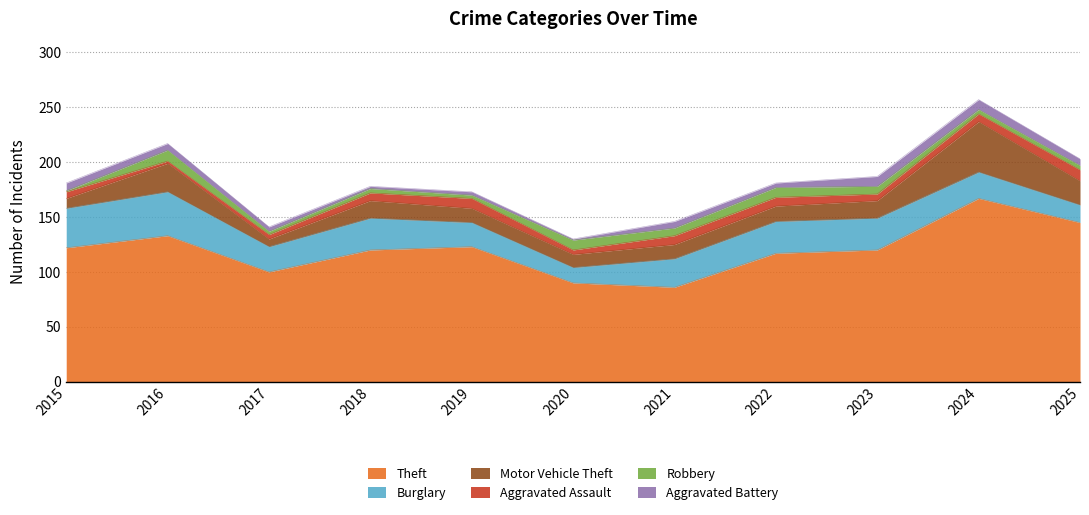

Read the Aggravated Battery value at 2025.

6